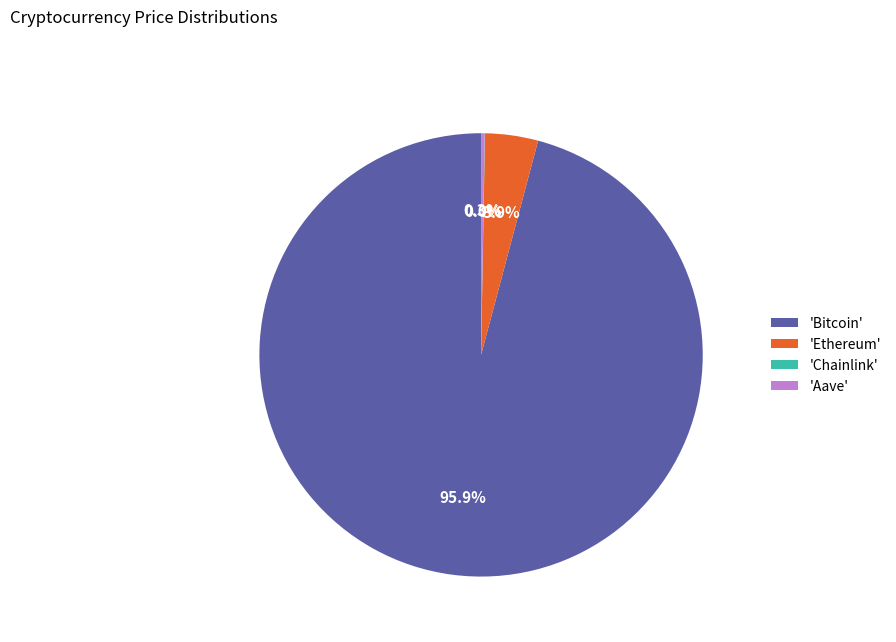

How much of the chart is everything except 'Ethereum'?

96.1%